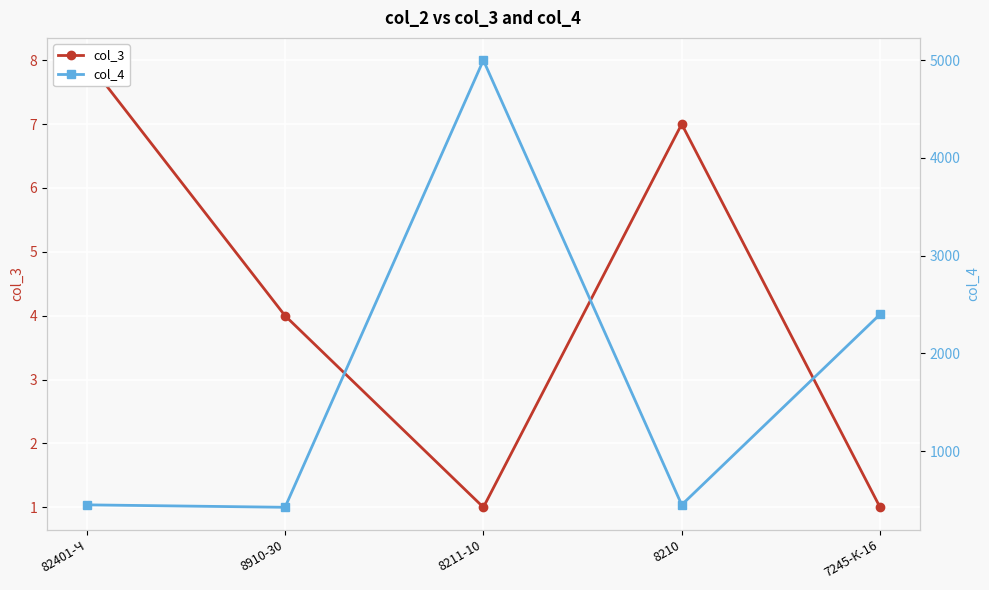

What are all the series names shown in the legend?

col_3, col_4